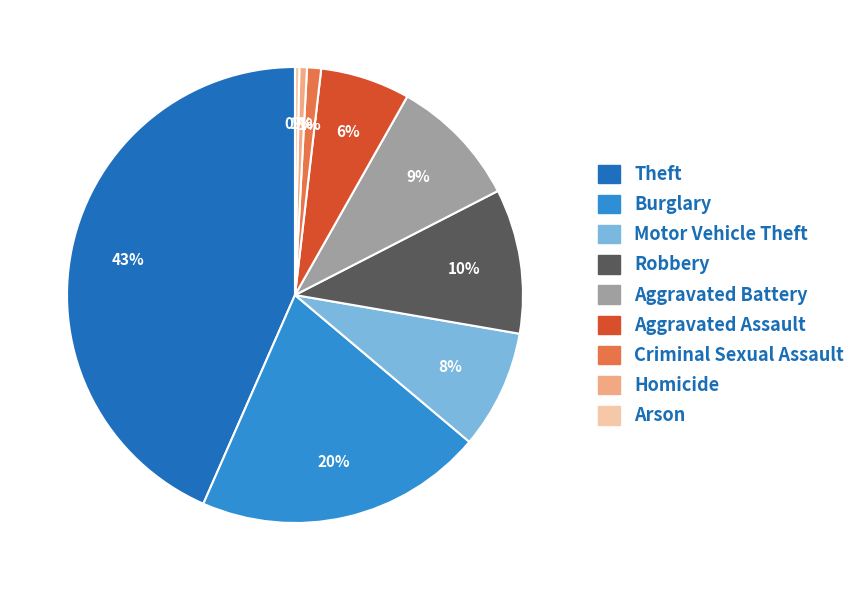

How many segments does this pie chart have?

9